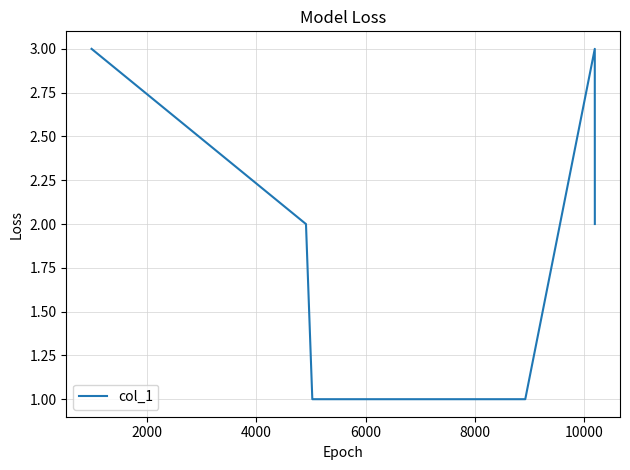

What is the greatest value displayed?

3